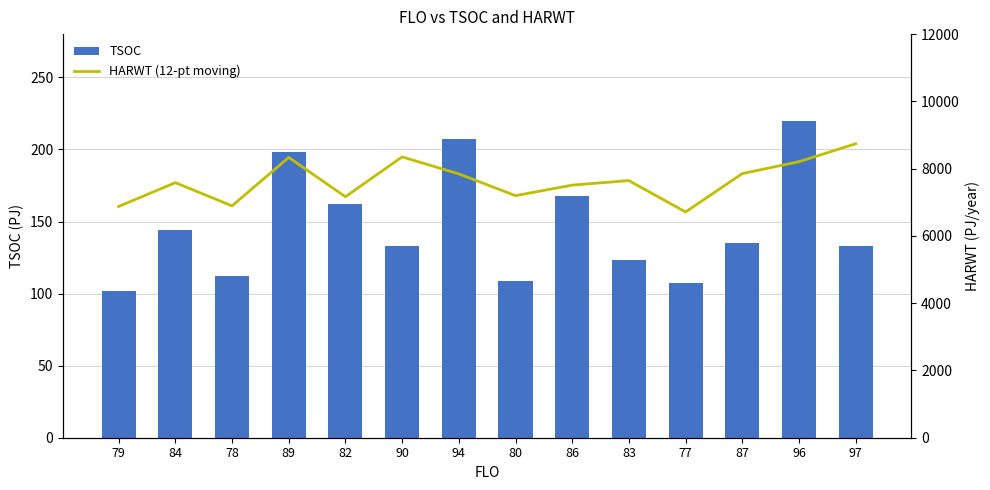

Which series has the largest total across all categories?

HARWT (12-pt moving)